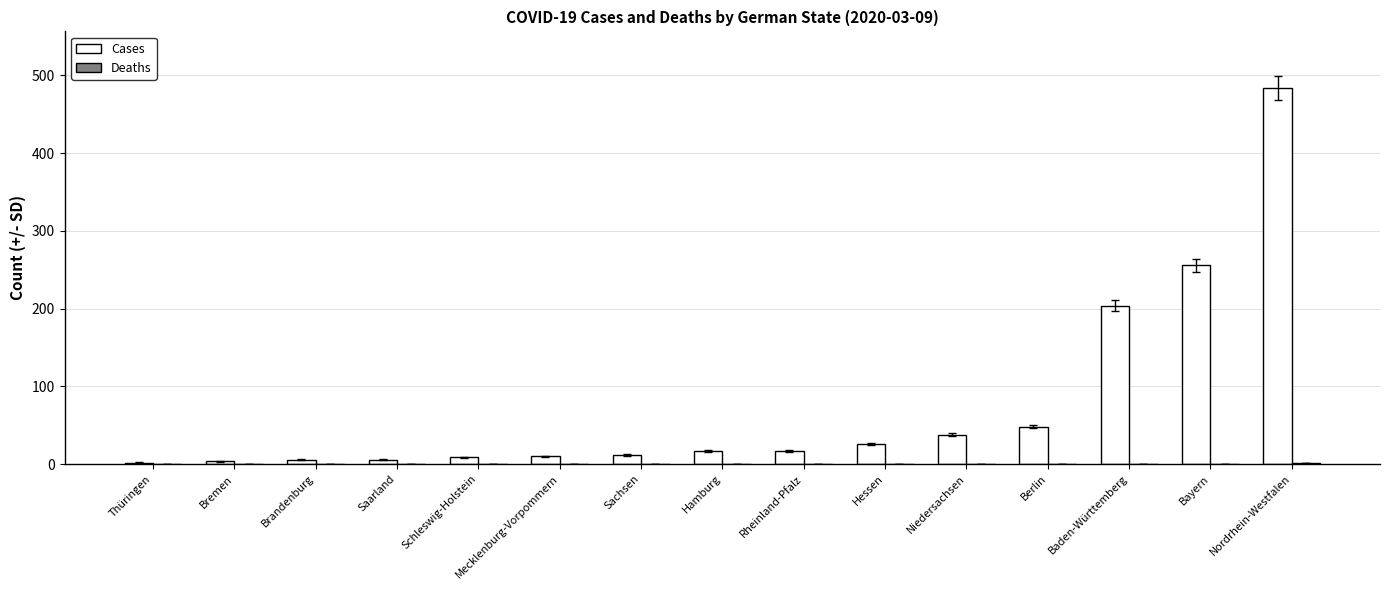

Which series has the largest range (max minus min)?

Cases